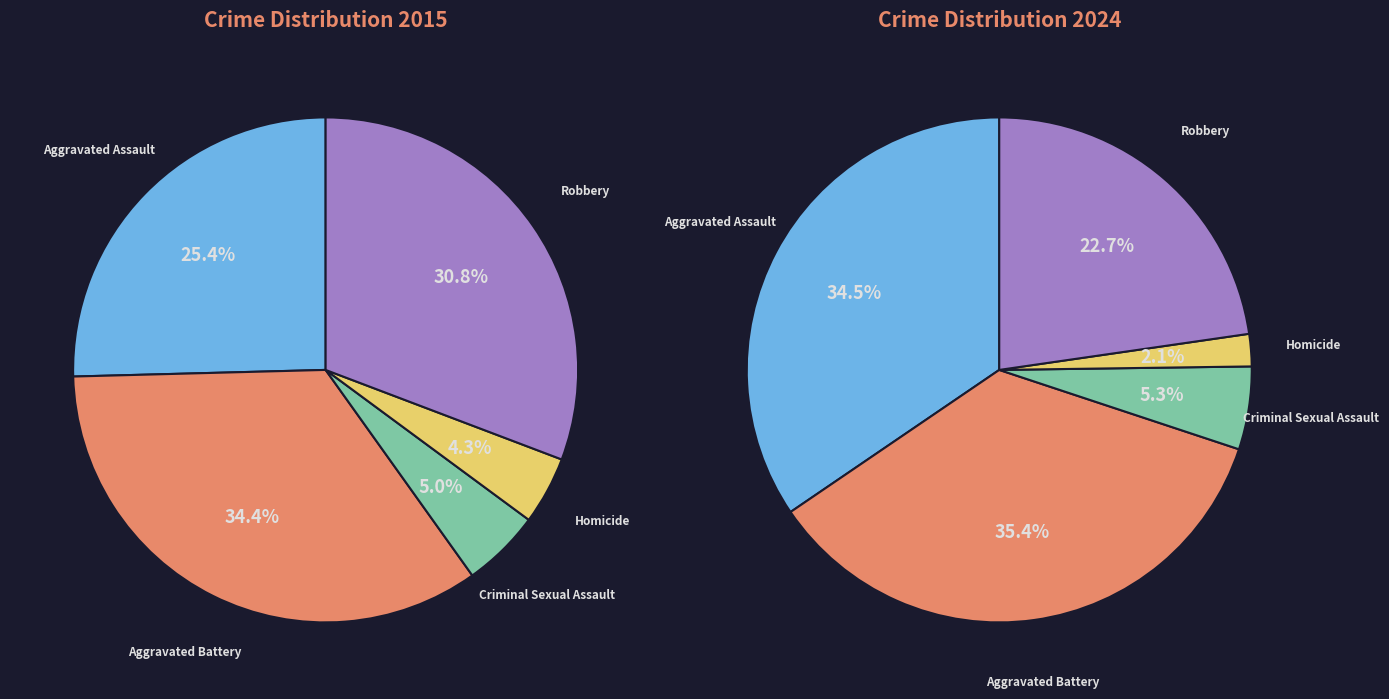

To the nearest percent, what is the difference between the Aggravated Battery and Criminal Sexual Assault slice percentages?

29%